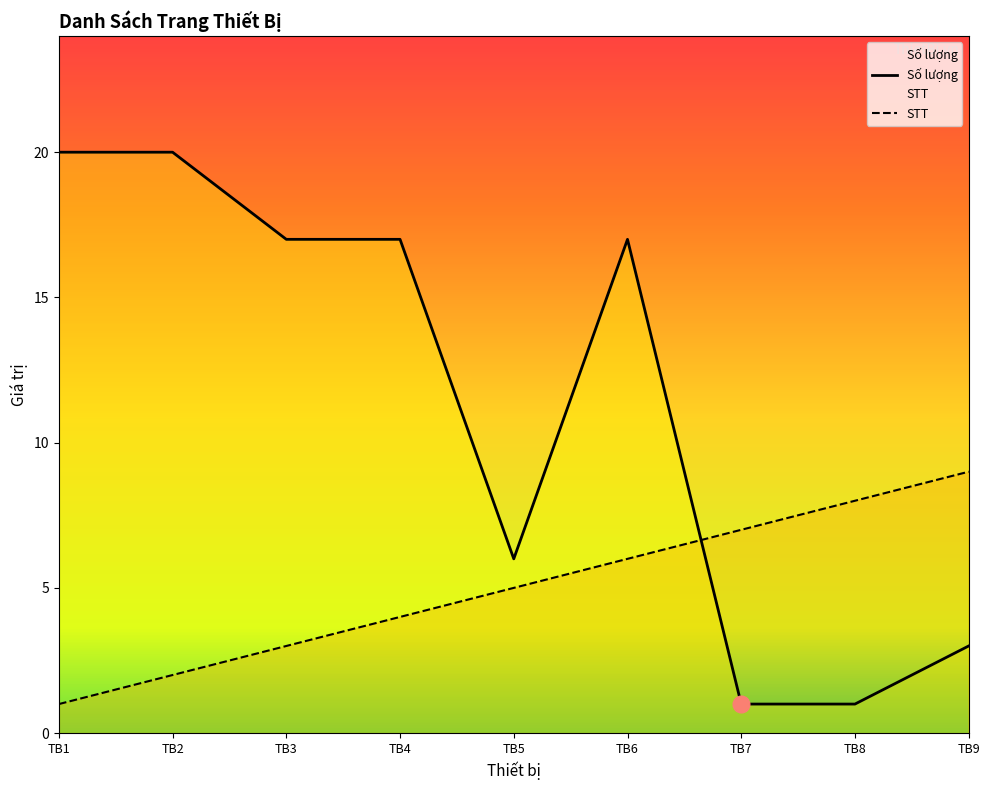

Where is STT nearest to the value 5?

TB5